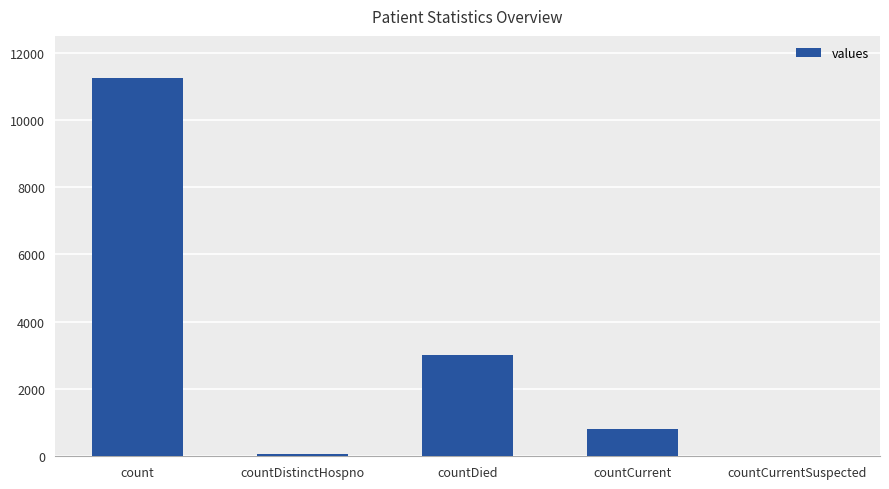

Read the value at countDied.

3025